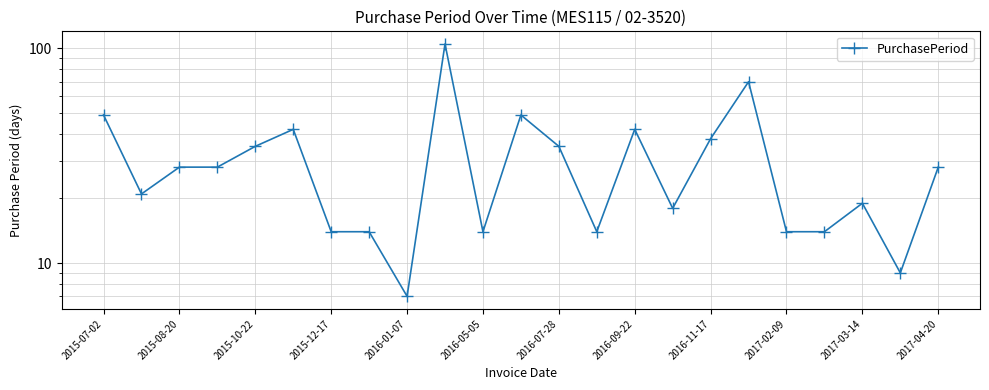

What is the minimum value shown in the chart?

7